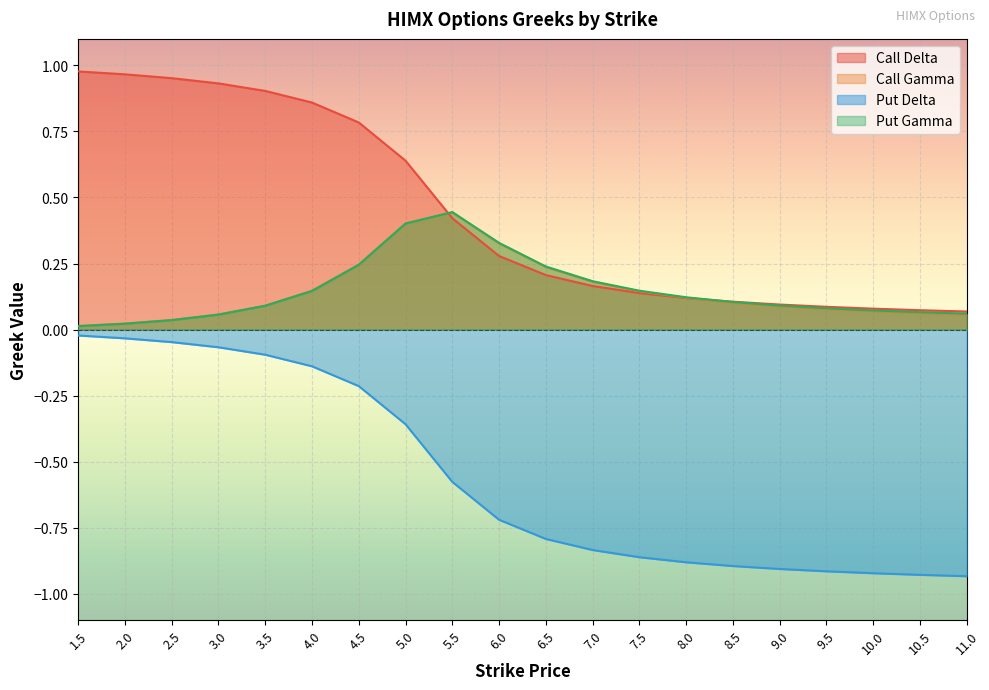

Reading left to right, list all the values displayed in this chart.

Call Delta: 1.0	1.0	1.0	0.9	0.9	0.9	0.8	0.6	0.4	0.3	0.2	0.2	0.1	0.1	0.1	0.1	0.1	0.1	0.1	0.1
Call Gamma: 0.0	0.0	0.0	0.1	0.1	0.1	0.2	0.4	0.4	0.3	0.2	0.2	0.1	0.1	0.1	0.1	0.1	0.1	0.1	0.1
Put Delta: -0.0	-0.0	-0.0	-0.1	-0.1	-0.1	-0.2	-0.4	-0.6	-0.7	-0.8	-0.8	-0.9	-0.9	-0.9	-0.9	-0.9	-0.9	-0.9	-0.9
Put Gamma: 0.0	0.0	0.0	0.1	0.1	0.1	0.2	0.4	0.4	0.3	0.2	0.2	0.1	0.1	0.1	0.1	0.1	0.1	0.1	0.1